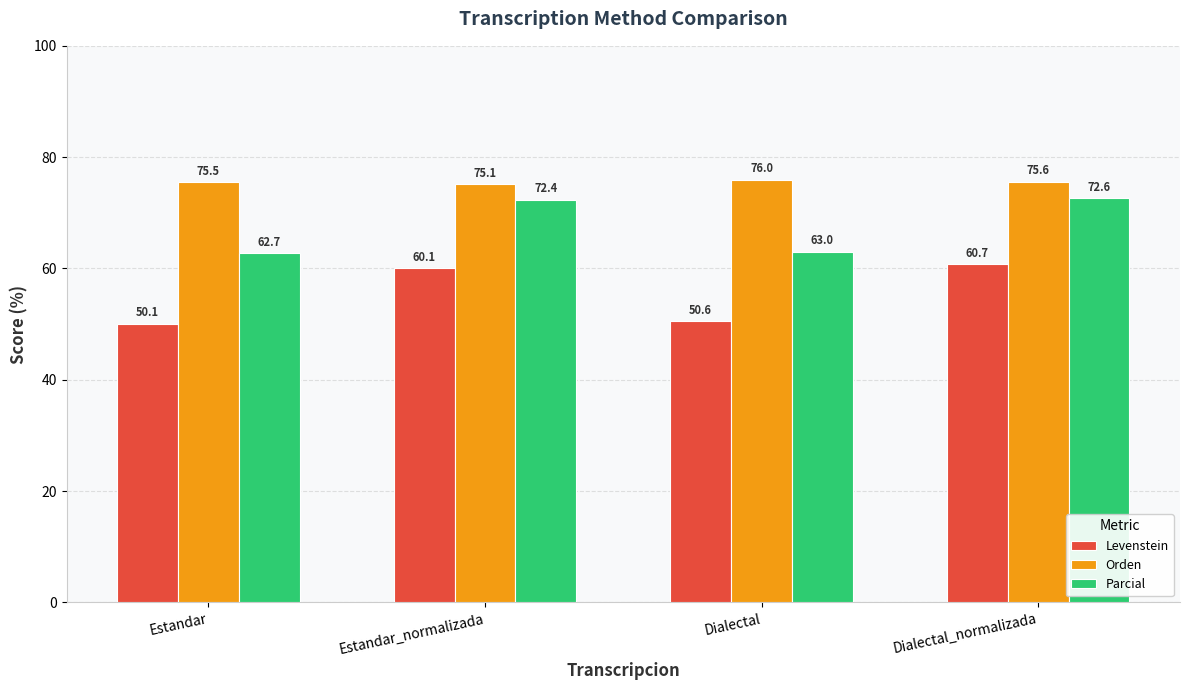

Reading left to right, transcribe all the data shown in this chart.

Levenstein: 50.1	60.1	50.6	60.7
Orden: 75.5	75.1	76.0	75.6
Parcial: 62.7	72.4	63.0	72.6